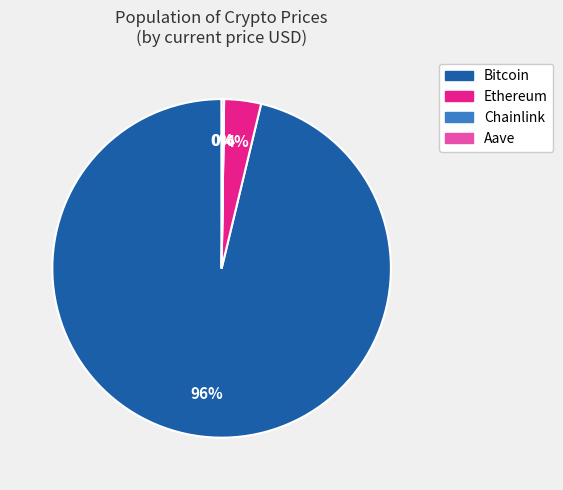

Is it true that Bitcoin is 96% of the pie?

True